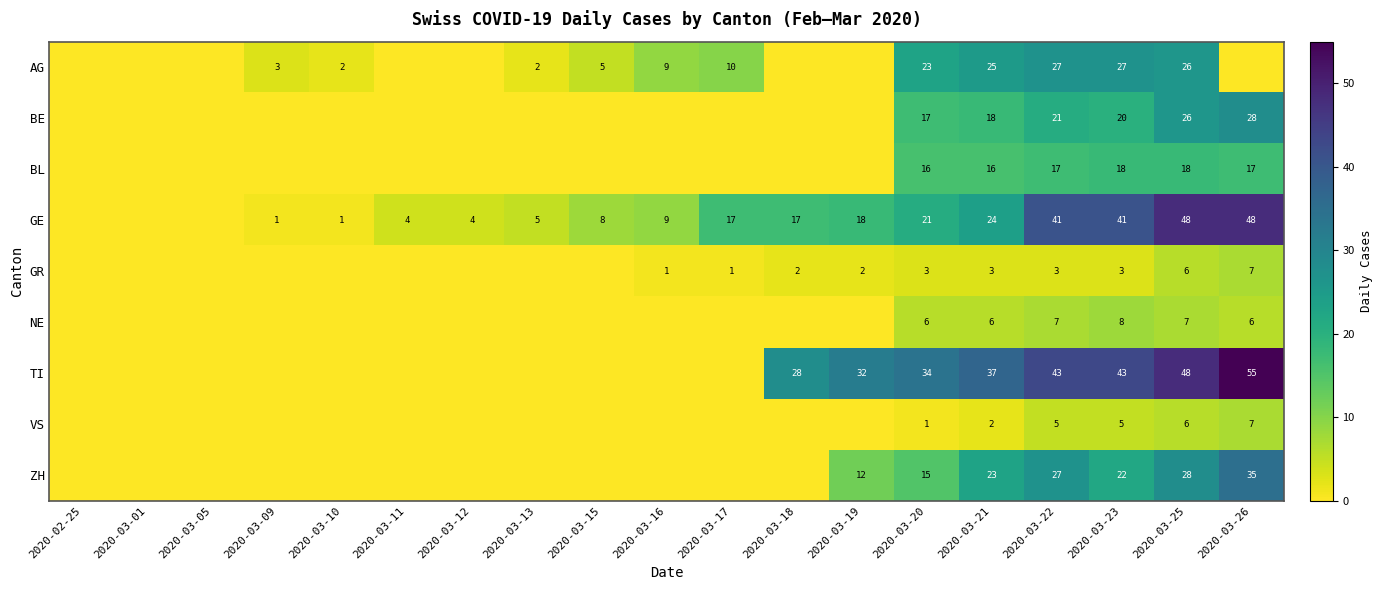

True or false: GE has a value of 17 at 2020-03-18.

True